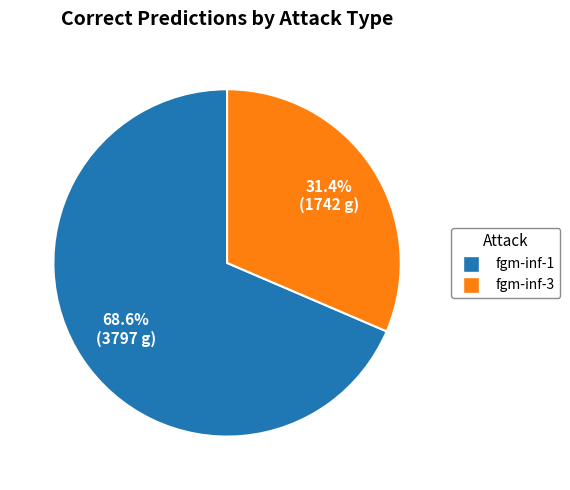

Is the sum of fgm-inf-1 and fgm-inf-3 greater than half?

Yes